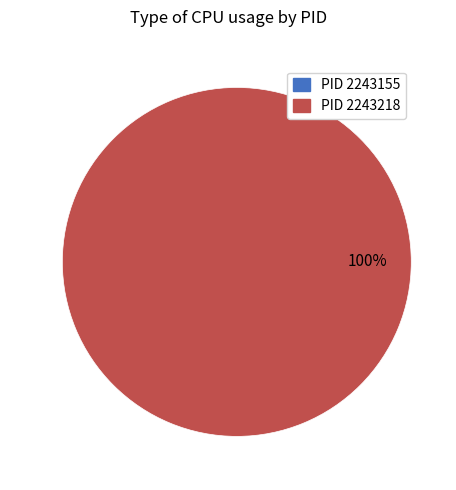

Is the sum of 2243155 and 2243218 greater than half?

Yes